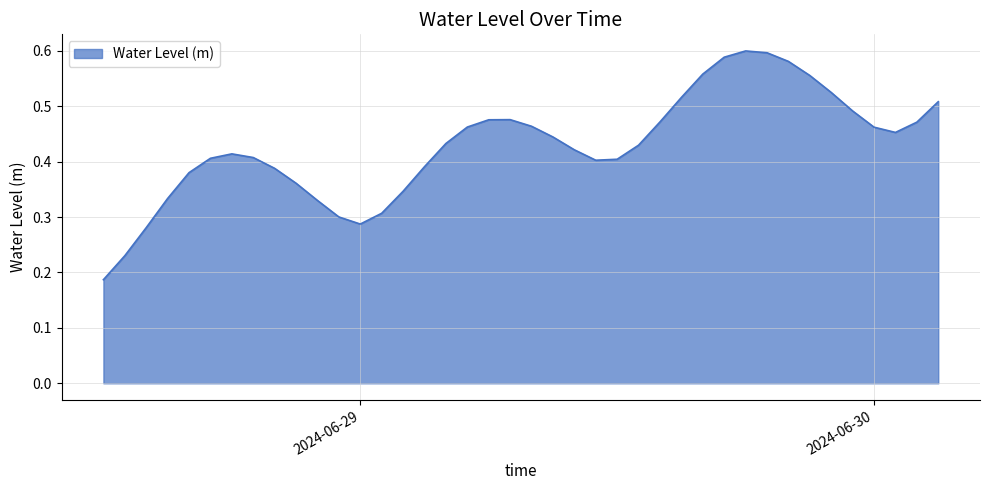

How many lines are shown in the chart?

1